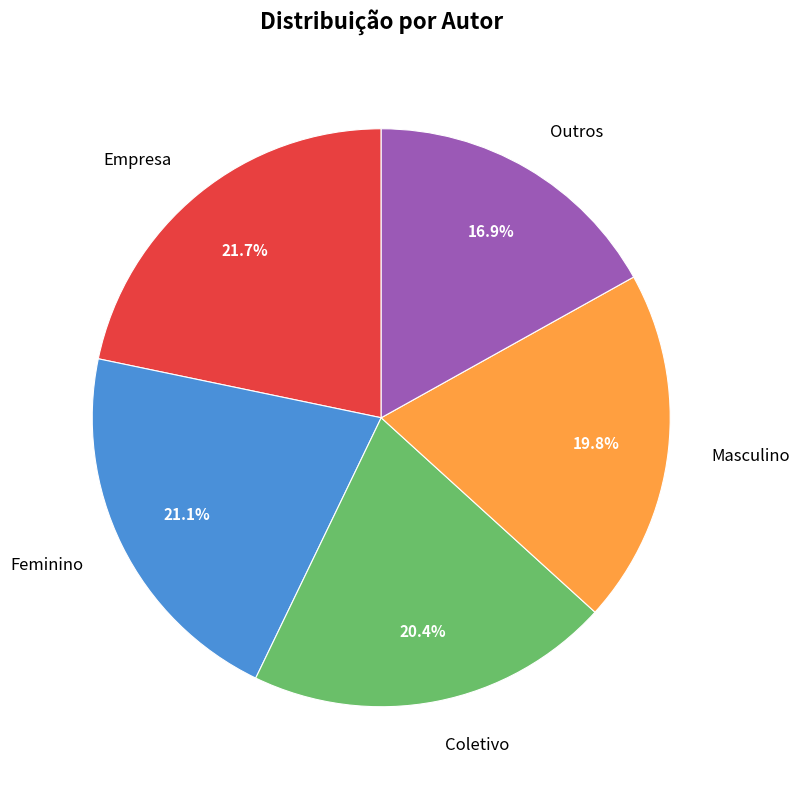

Count the number of slices in the pie.

5